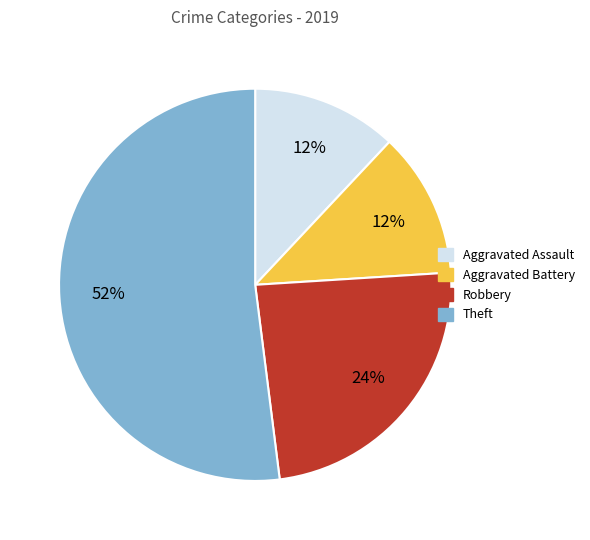

Is there a majority slice in this chart?

Yes